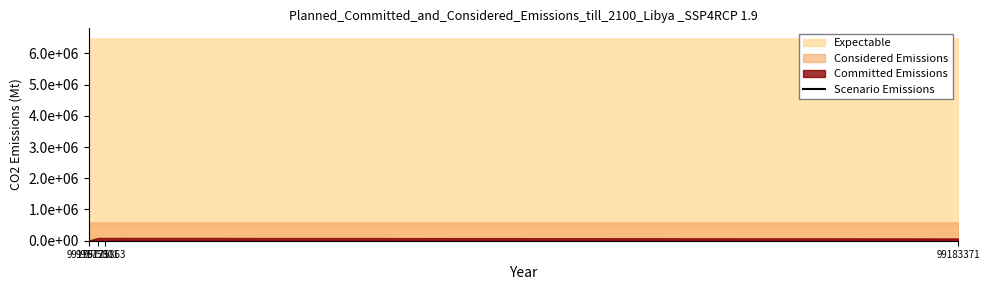

How many data points are less than 99175863?

2